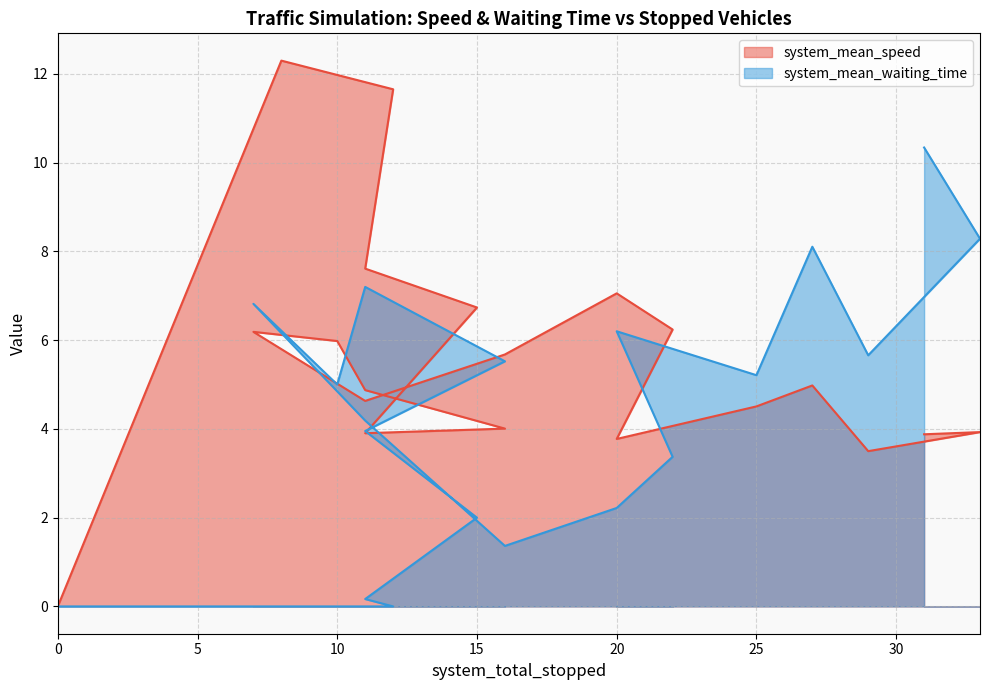

Which has a higher value, 15 or 27?

15